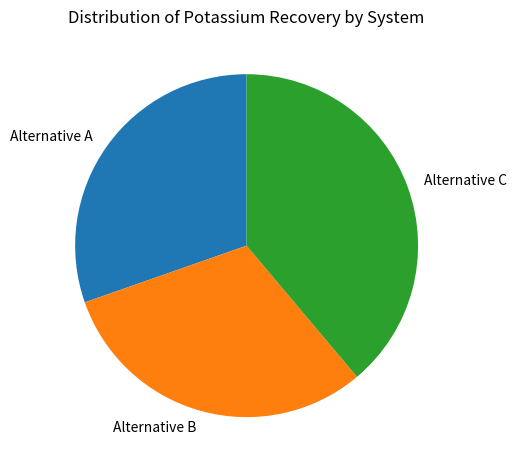

What is the ratio of the value at Alternative A to the value at Alternative B?

1.0